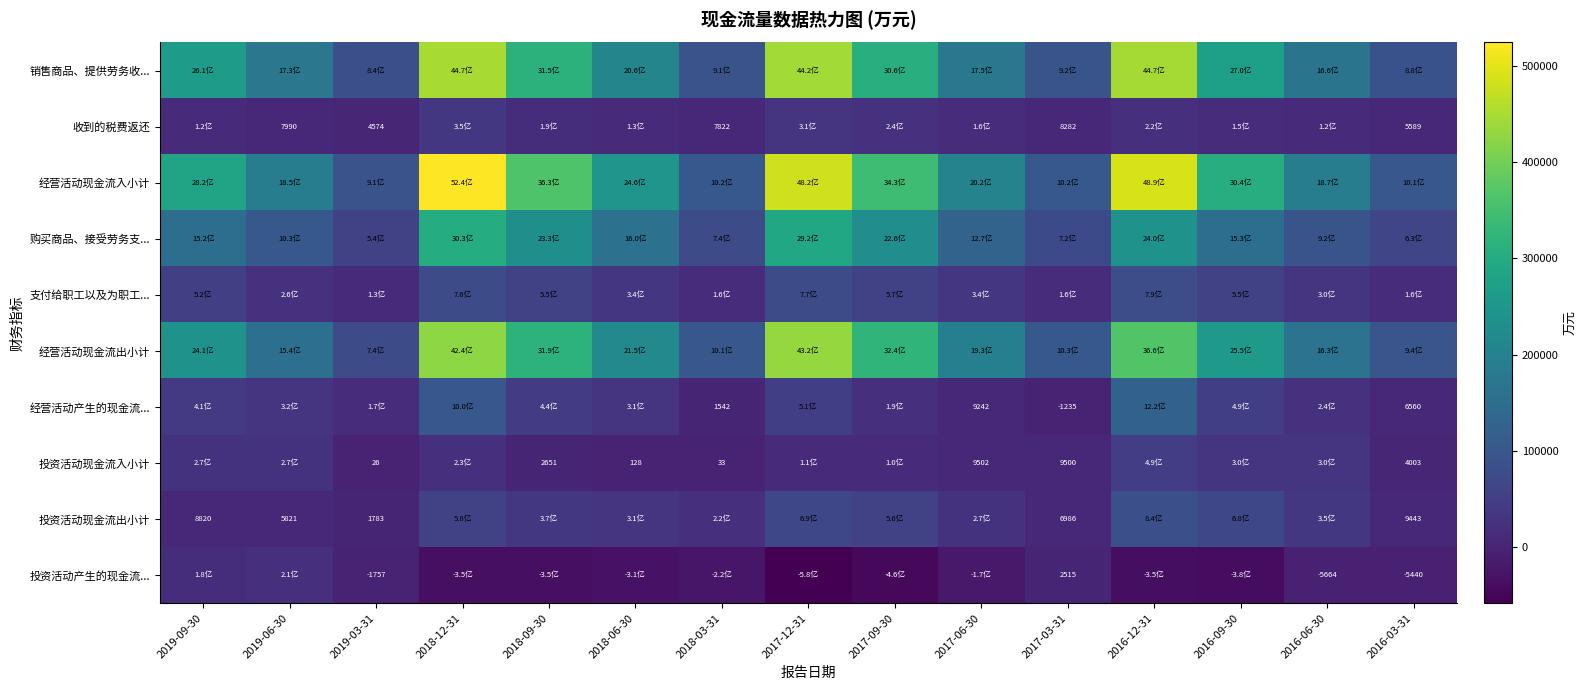

Which series has the largest total across all categories?

经营活动现金流入小计